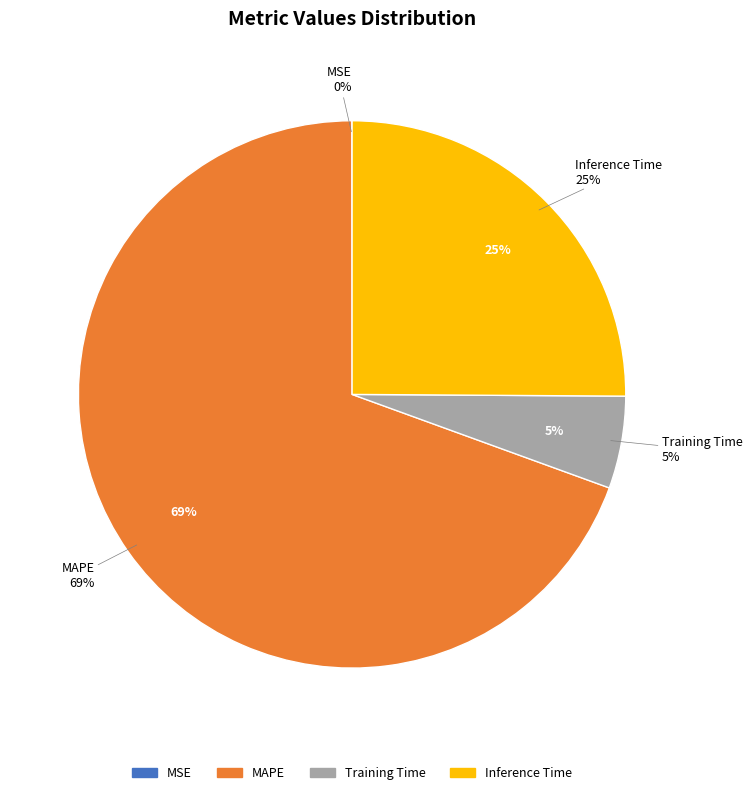

The MAPE slice represents 58% of the pie. True or false?

False